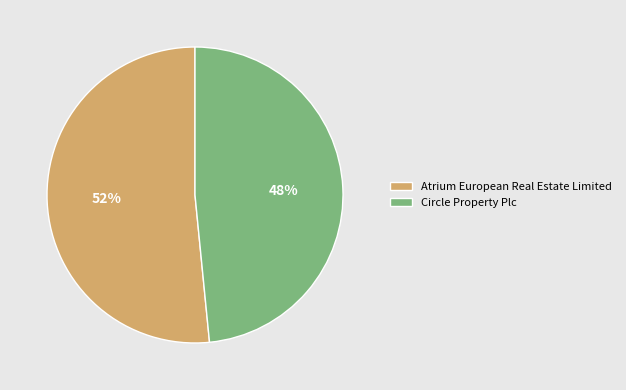

To the nearest percent, what is the average slice percentage?

50%